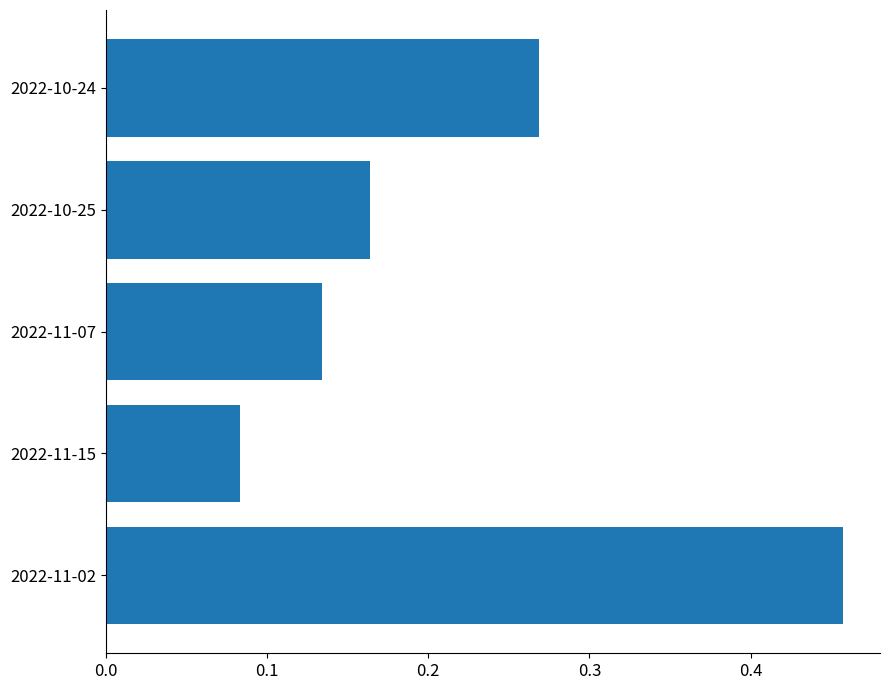

What is the sum of all values?

1.1